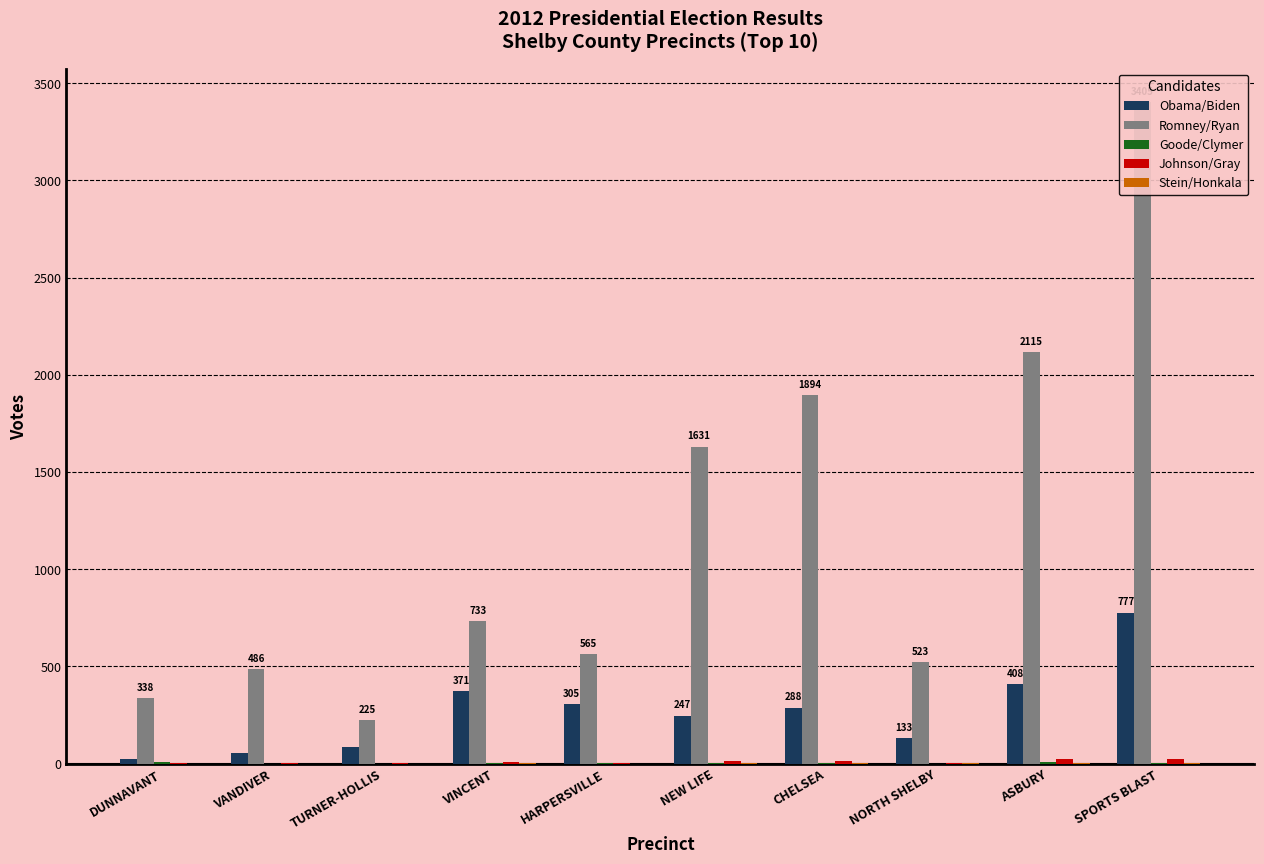

Reading right to left, what are all the values shown in this chart?

Obama/Biden: 777	408	133	288	247	305	371	87	54	26
Romney/Ryan: 3405	2115	523	1894	1631	565	733	225	486	338
Goode/Clymer: 2	6	0	3	3	1	1	0	0	6
Johnson/Gray: 26	21	3	15	11	3	6	1	4	4
Stein/Honkala: 4	2	1	1	3	0	1	0	0	0